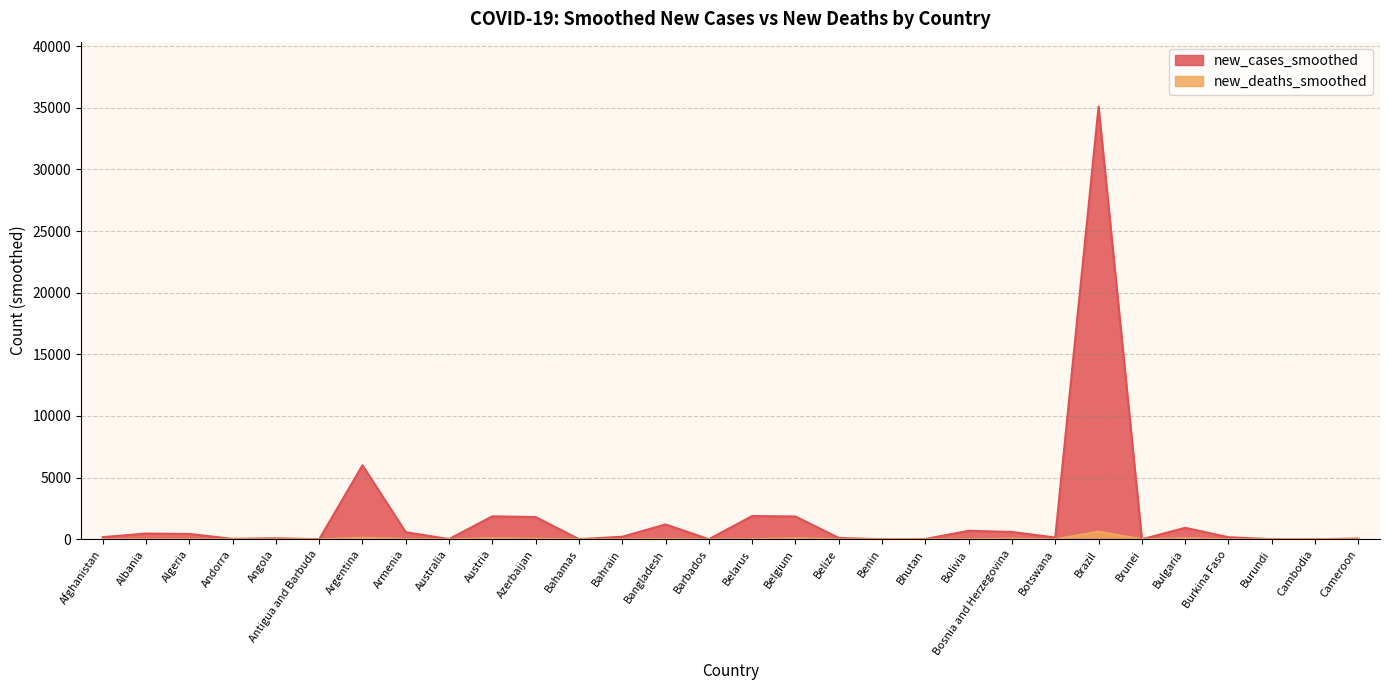

How many positive values does the new_cases_smoothed series have?

29